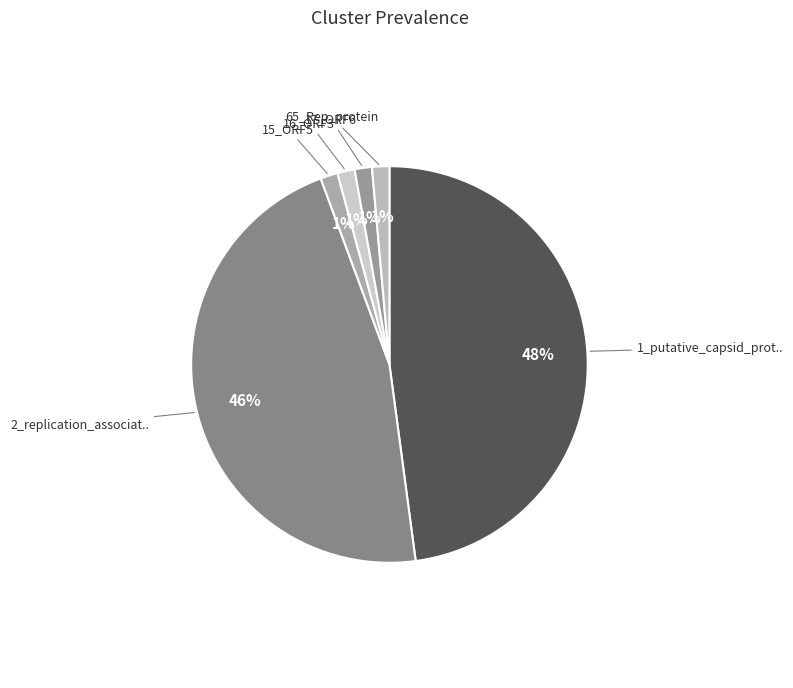

Combined, do 65_Rep_protein and 1_putative_capsid_prot.. account for over 50%?

No